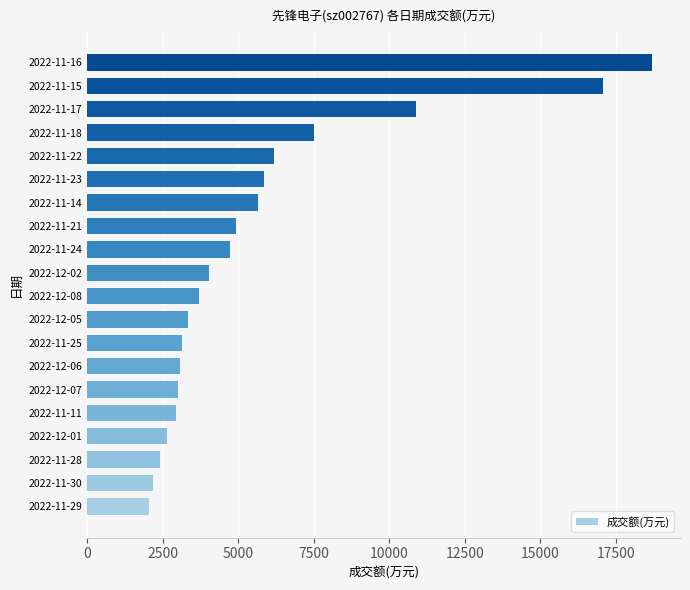

What is the greatest value displayed?

18688